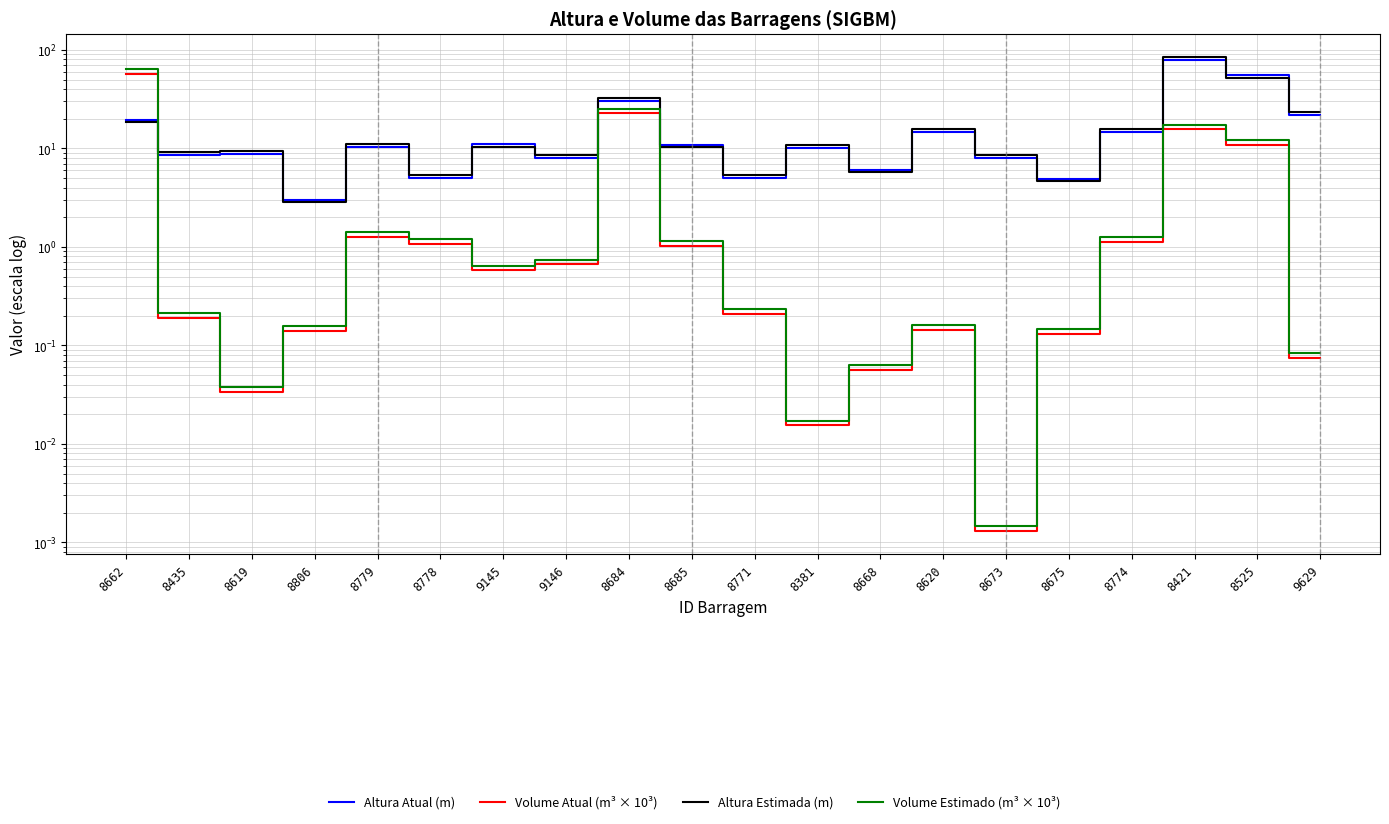

How many values in the Altura Atual (m) series are below 10?

9